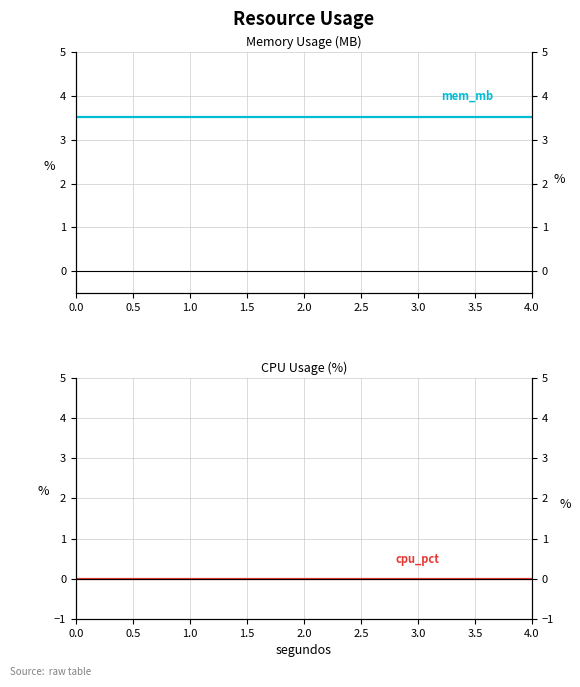

Which series has the widest spread of values?

mem_mb